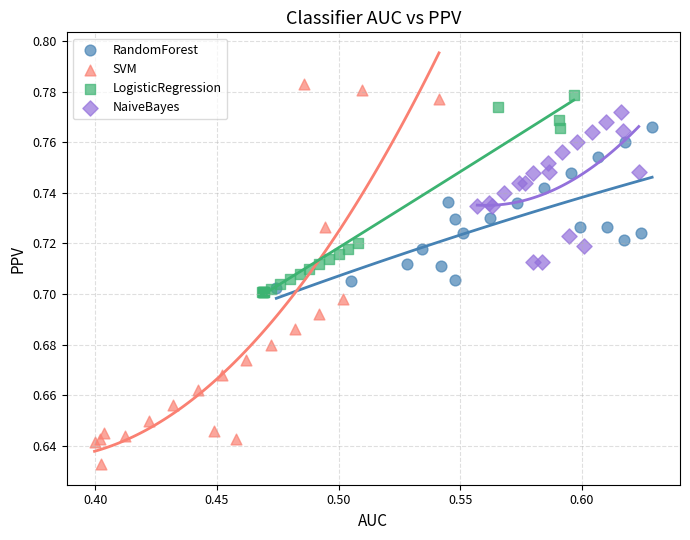

Which series has the widest spread of Y values?

SVM